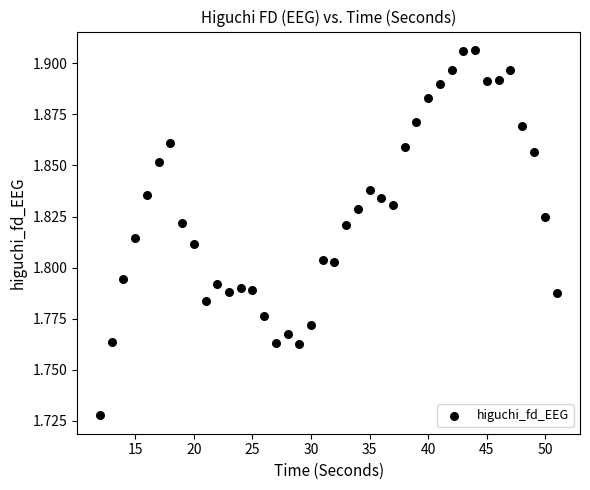

What is the range of X values (max minus min)?

39.0